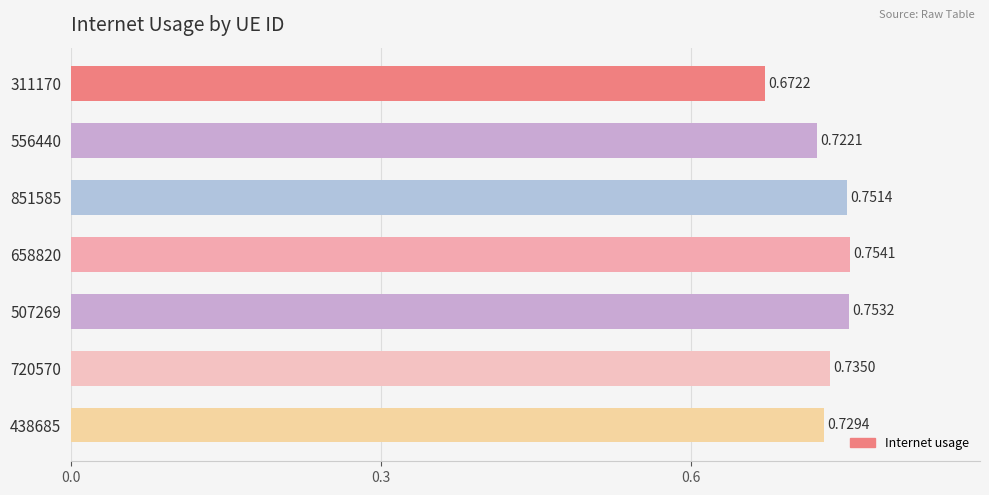

Rank the categories by value from lowest to highest.

311170, 556440, 438685, 720570, 851585, 507269, 658820